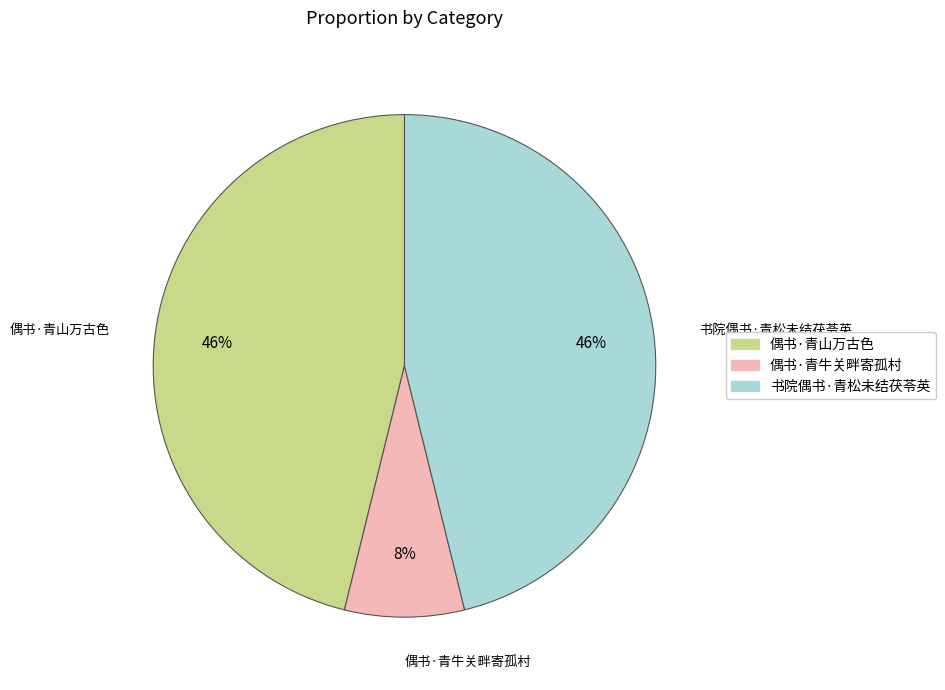

What percentage is the 书院偶书·青松未结茯苓英 slice, to the nearest percent?

46%